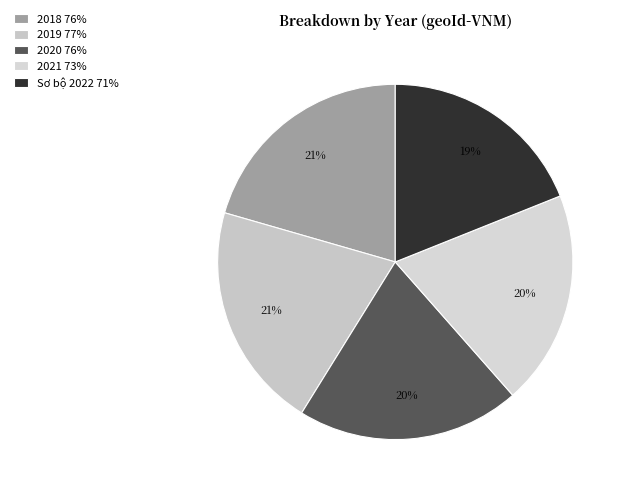

What percentage is the 2021 slice, to the nearest percent?

20%